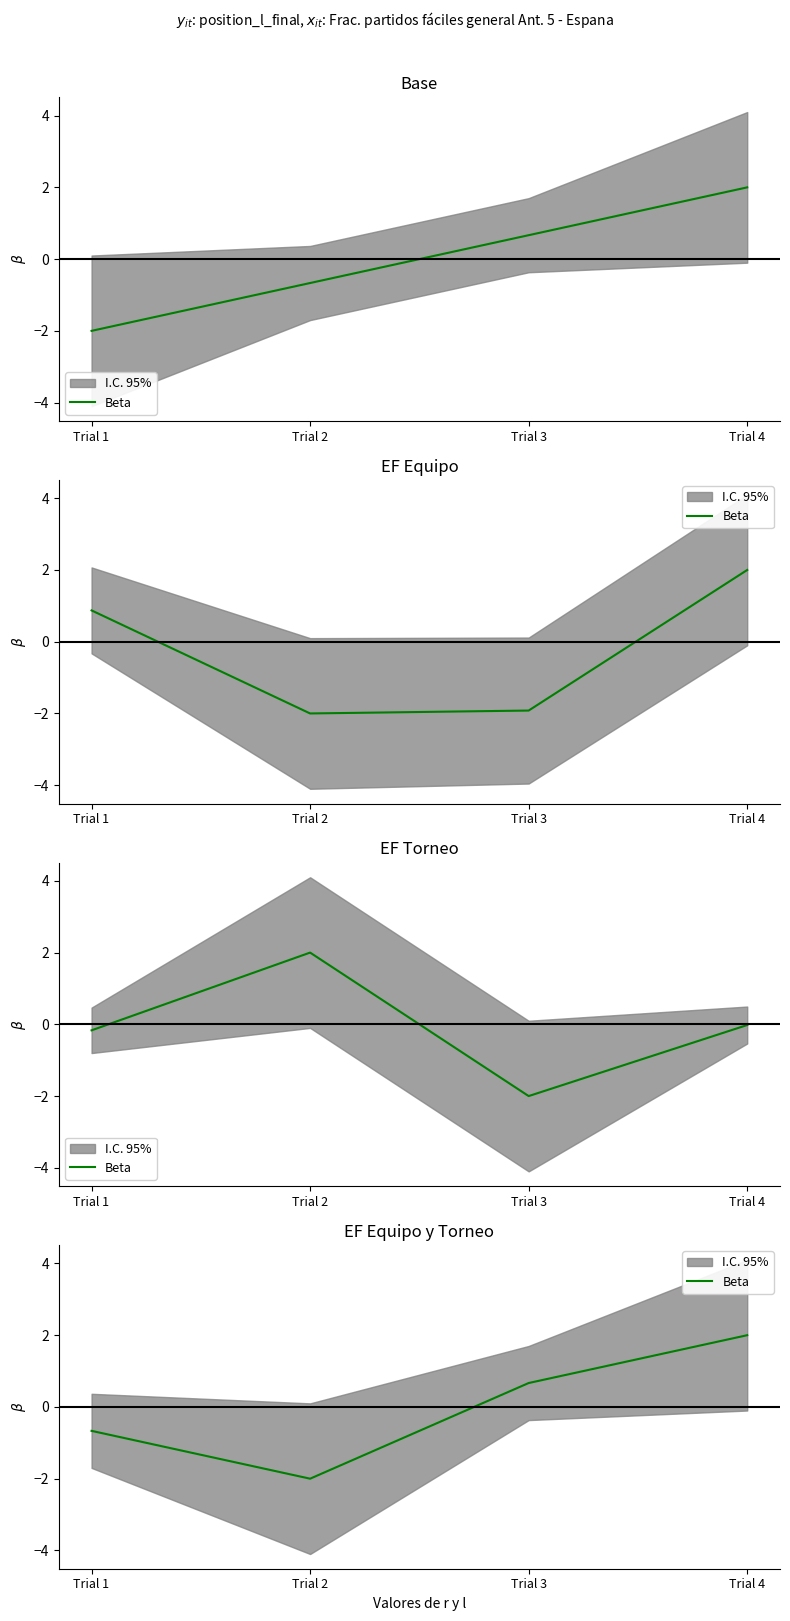

What is the value of the 2nd point from the left?

-2.0